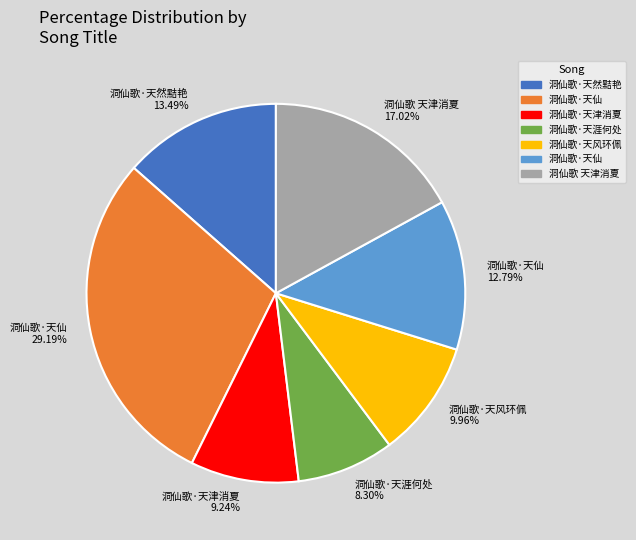

Is there any slice that represents more than half of the pie?

No